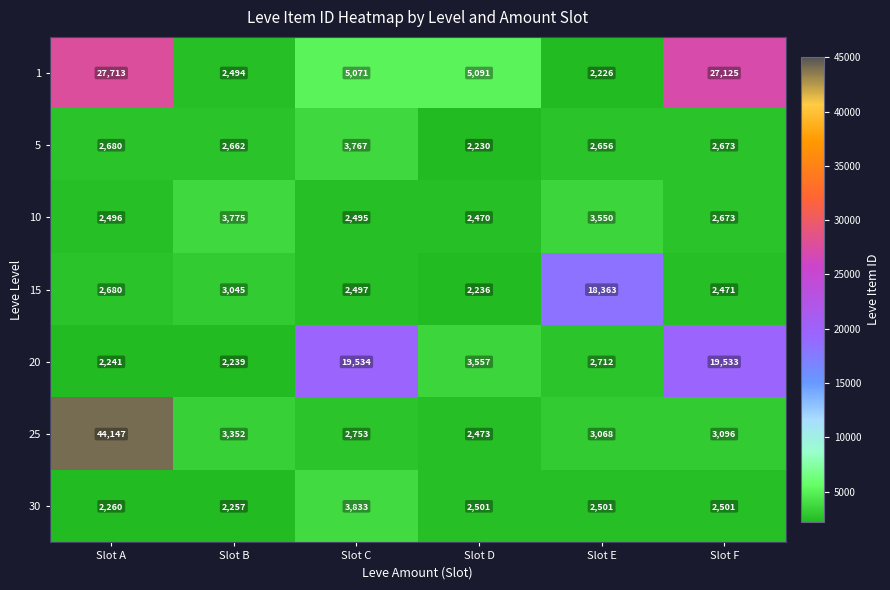

Which category has the highest value across all series?

Slot A